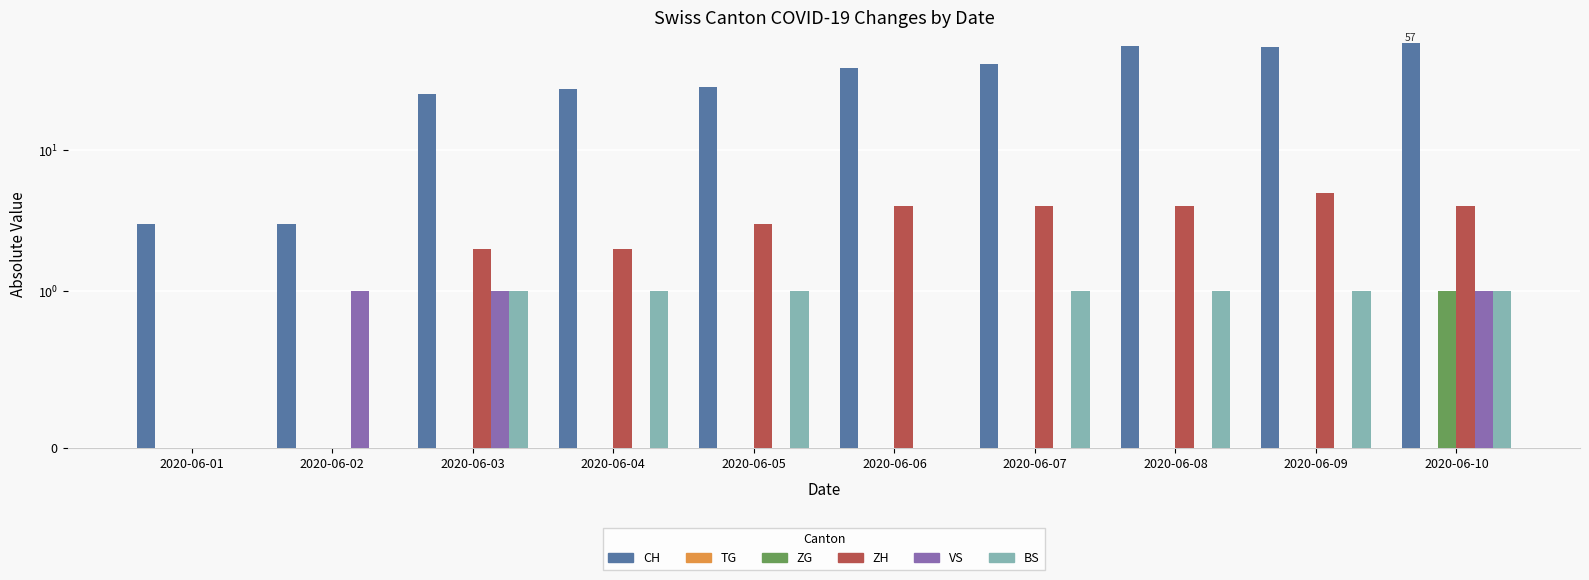

Reading left to right, transcribe all the data shown in this chart.

CH: 2020-06-01=3	2020-06-02=3	2020-06-03=25	2020-06-04=27	2020-06-05=28	2020-06-06=38	2020-06-07=41	2020-06-08=55	2020-06-09=54	2020-06-10=57
TG: 2020-06-01=0	2020-06-02=0	2020-06-03=0	2020-06-04=0	2020-06-05=0	2020-06-06=0	2020-06-07=0	2020-06-08=0	2020-06-09=0	2020-06-10=0
ZG: 2020-06-01=0	2020-06-02=0	2020-06-03=0	2020-06-04=0	2020-06-05=0	2020-06-06=0	2020-06-07=0	2020-06-08=0	2020-06-09=0	2020-06-10=1
ZH: 2020-06-01=0	2020-06-02=0	2020-06-03=2	2020-06-04=2	2020-06-05=3	2020-06-06=4	2020-06-07=4	2020-06-08=4	2020-06-09=5	2020-06-10=4
VS: 2020-06-01=0	2020-06-02=1	2020-06-03=1	2020-06-04=0	2020-06-05=0	2020-06-06=0	2020-06-07=0	2020-06-08=0	2020-06-09=0	2020-06-10=1
BS: 2020-06-01=0	2020-06-02=0	2020-06-03=1	2020-06-04=1	2020-06-05=1	2020-06-06=0	2020-06-07=1	2020-06-08=1	2020-06-09=1	2020-06-10=1